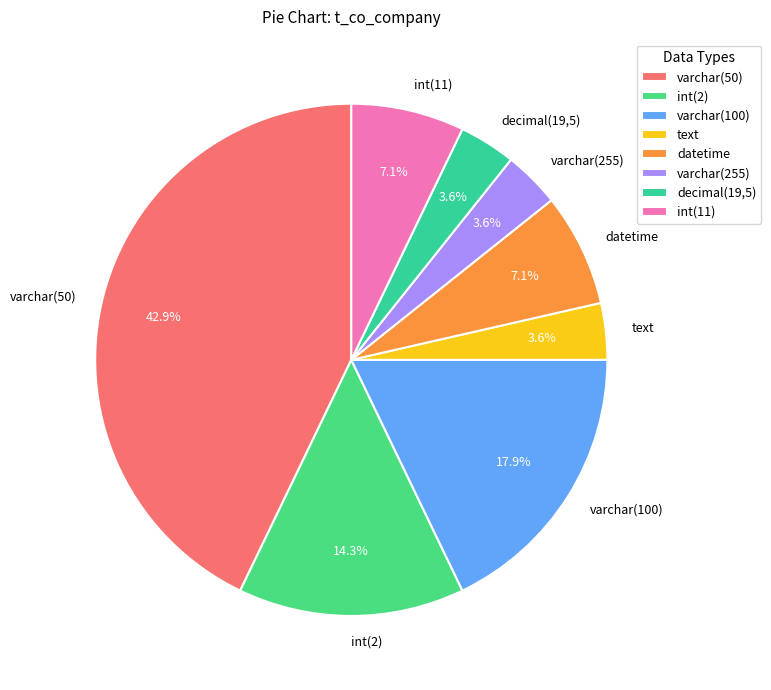

Which has a higher value, int(2) or int(11)?

int(2)